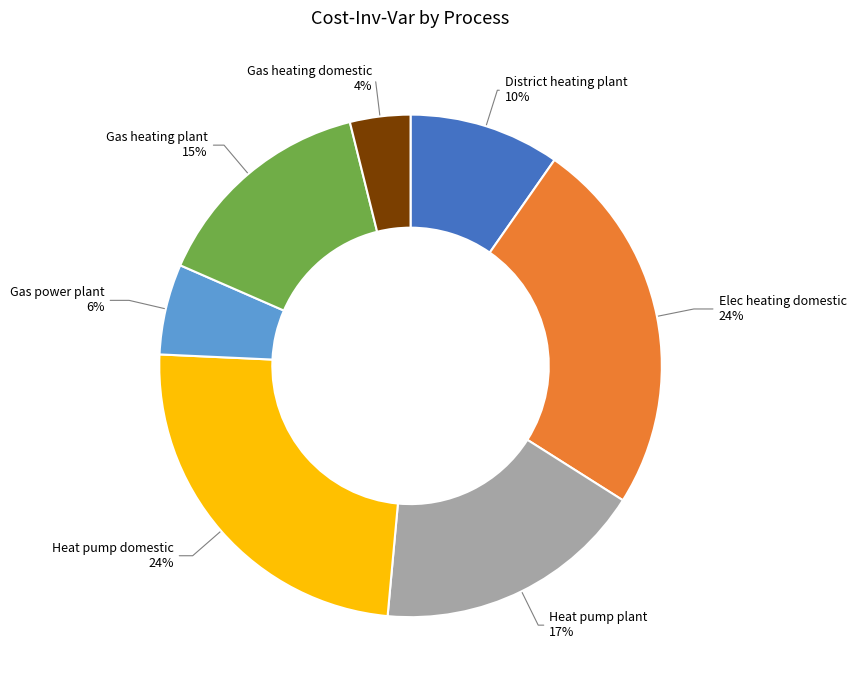

Does District heating plant account for over 50% of the chart?

No